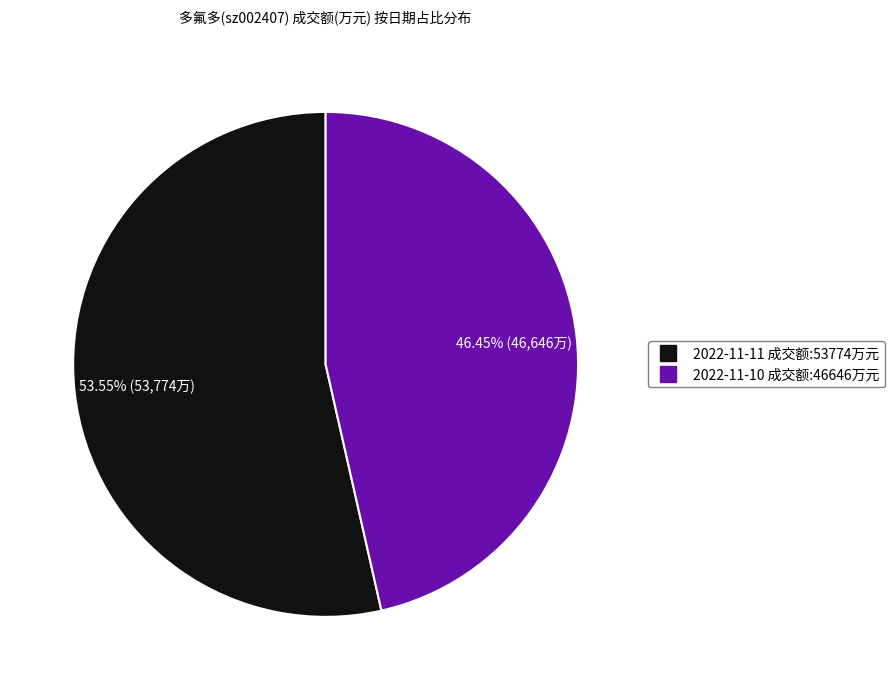

Which category has the biggest portion of the pie?

2022-11-11